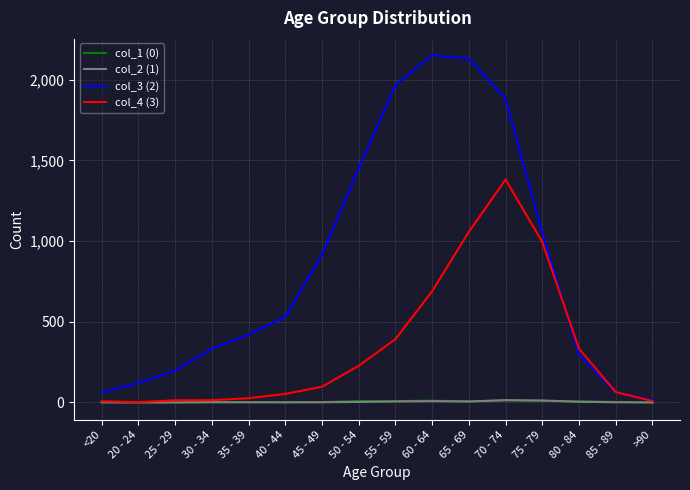

Is the value of col_4 (3) at 70 - 74 greater than the value of col_3 (2) at 65 - 69?

No